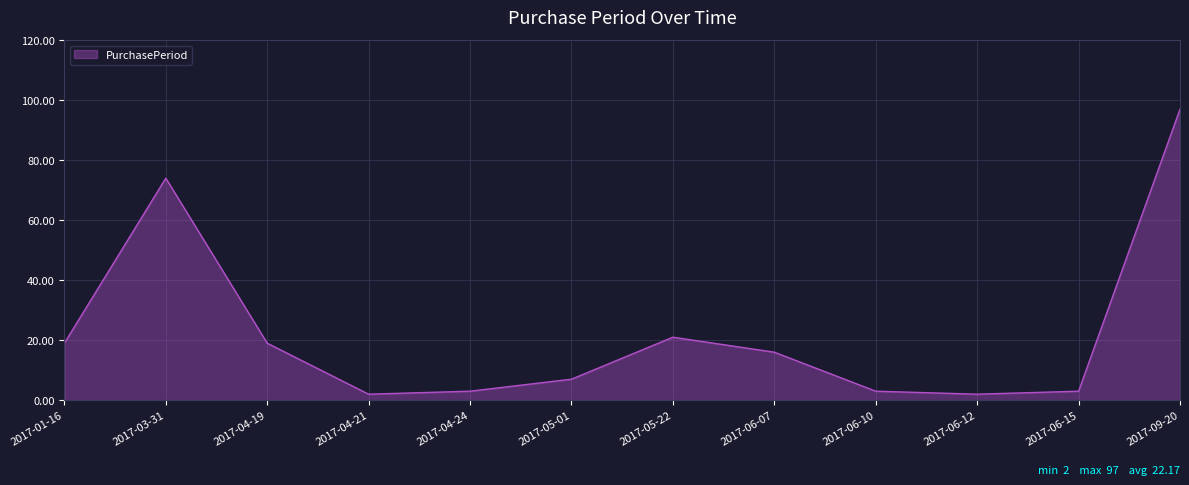

What position from the left is 2017-04-24?

5